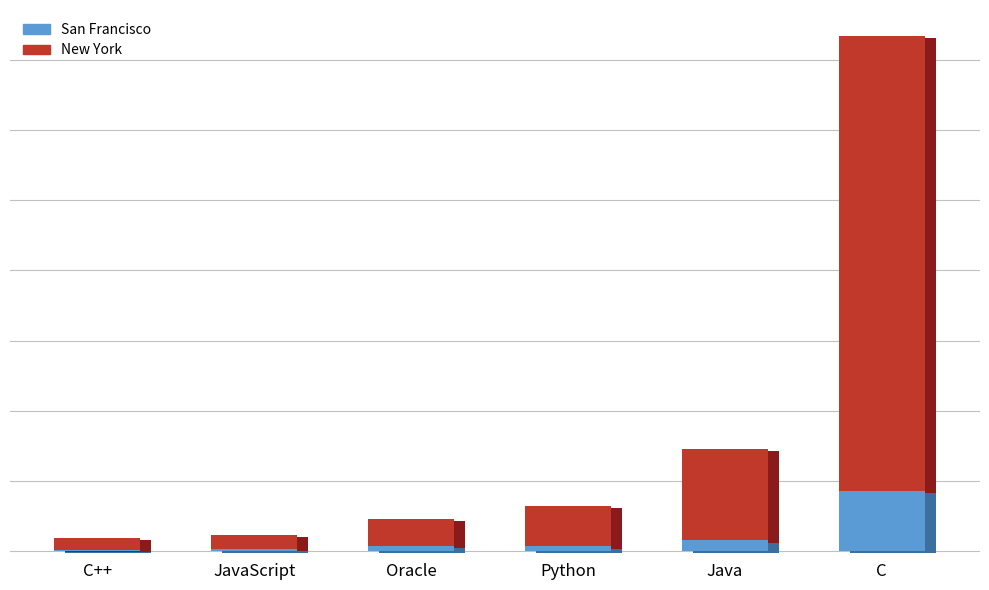

What is the difference between the New York values at Java and C++?

283